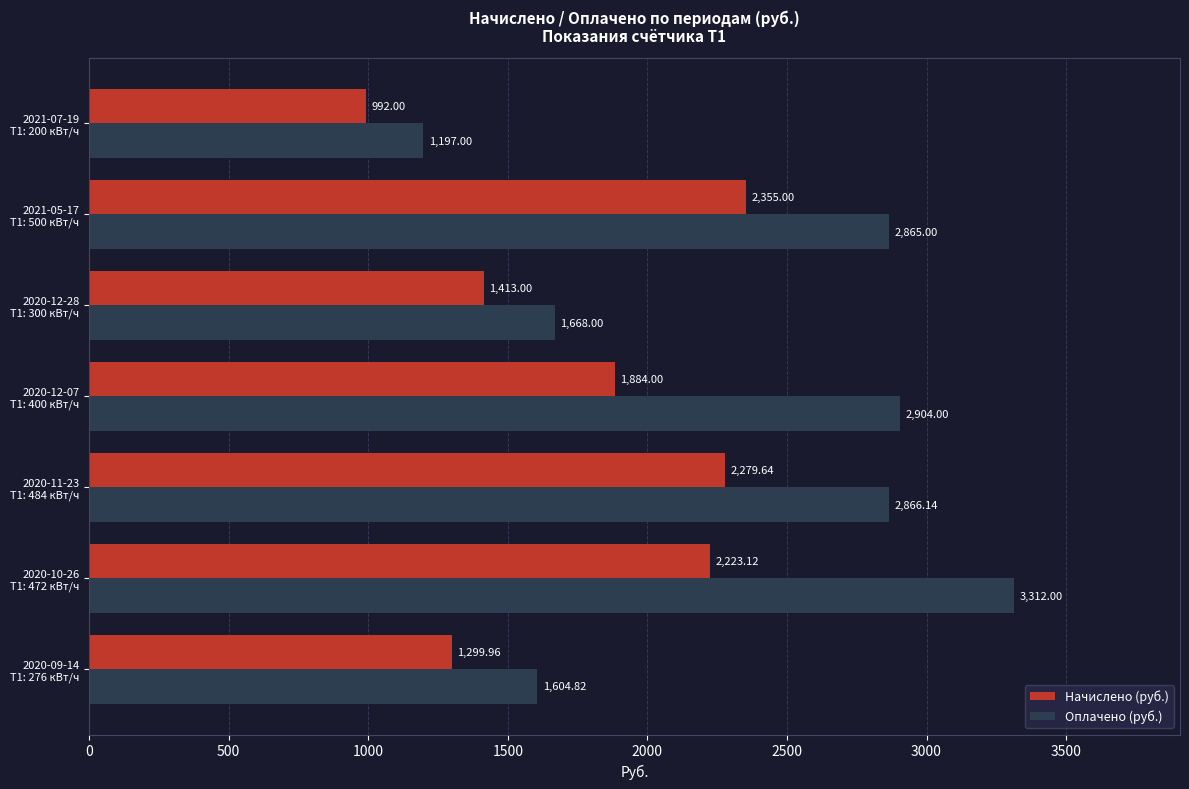

Which series has the widest spread of values?

Оплачено (руб.)